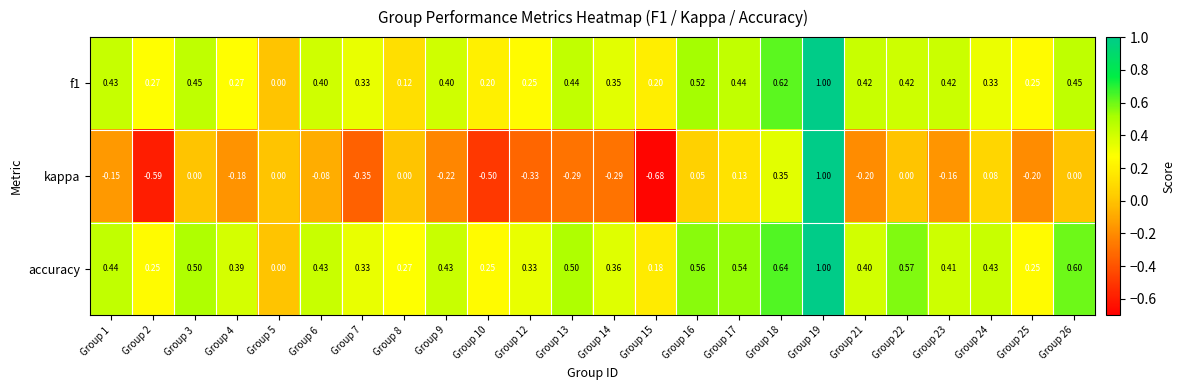

Rank the series at Group 2 from lowest to highest value.

kappa, accuracy, f1